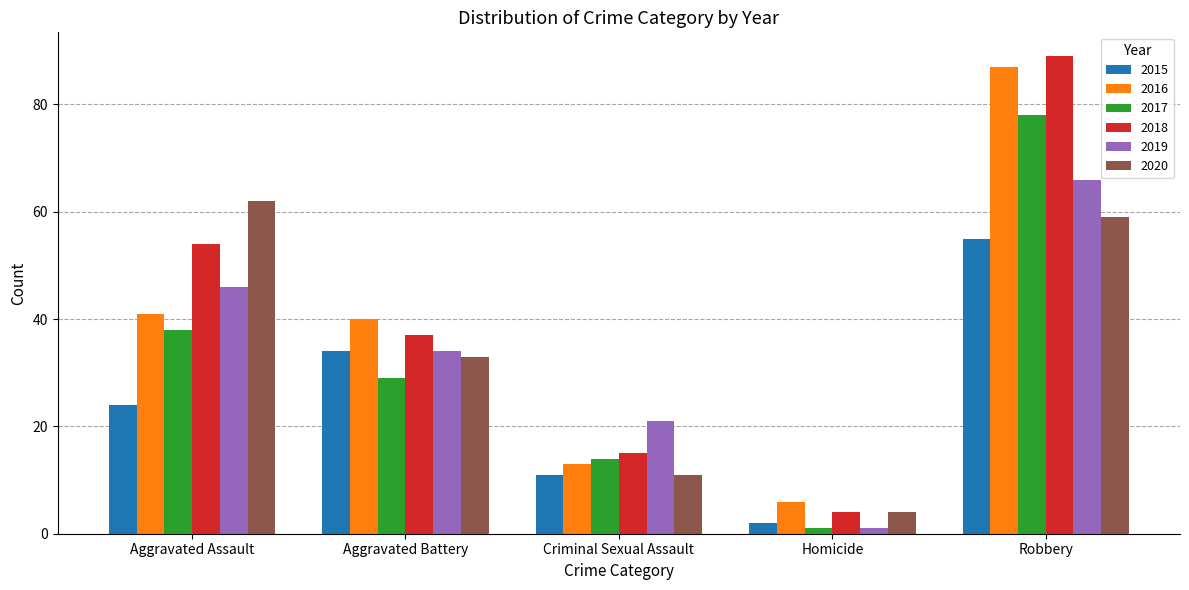

The 2015 series shows 16 at Aggravated Battery. True or false?

False